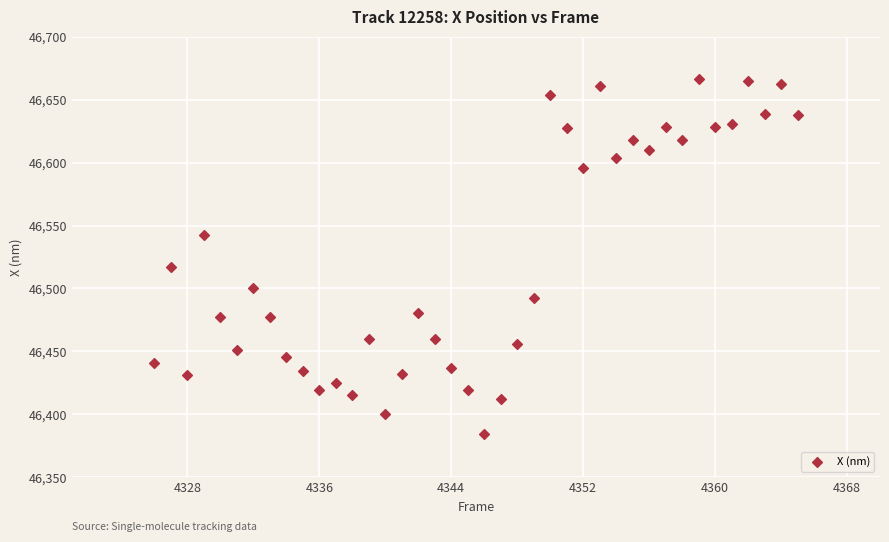

What Y value in the scatter plot is closest to 46525?

46517.0